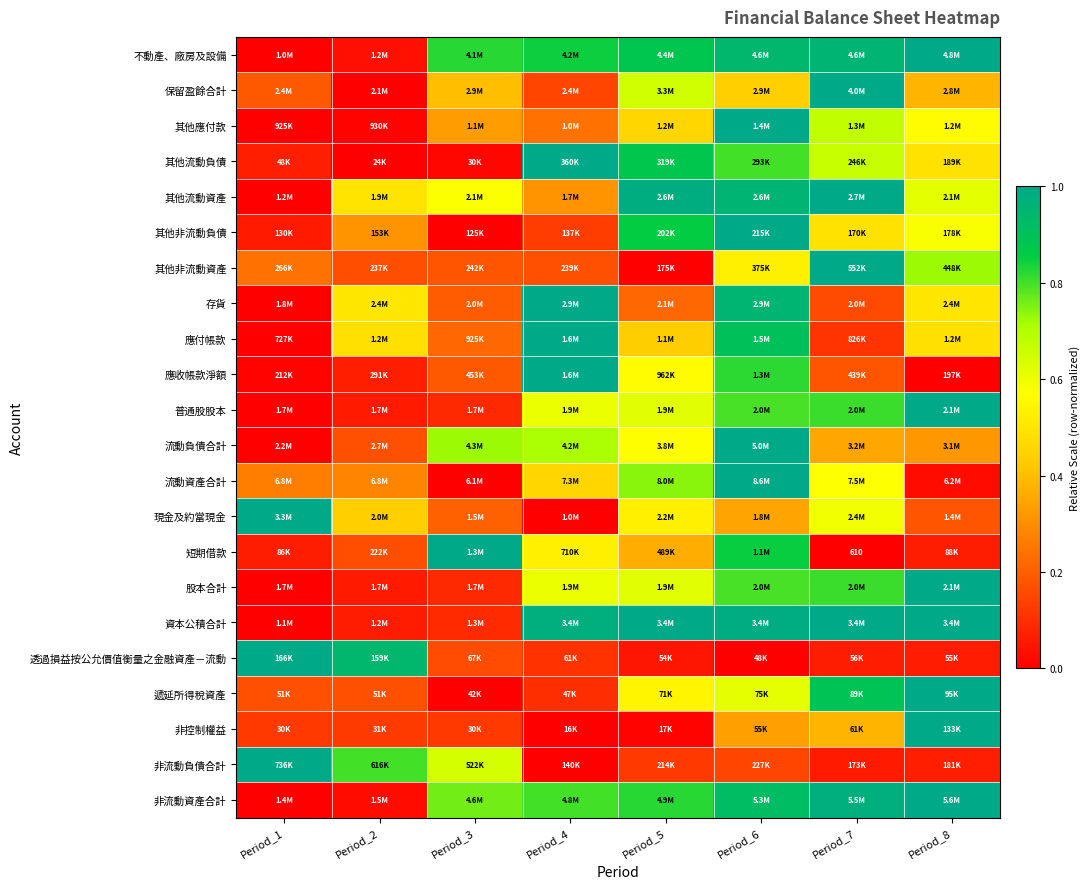

Is the value of 非控制權益 at Period_6 greater than the value of 非流動負債合計 at Period_4?

Yes